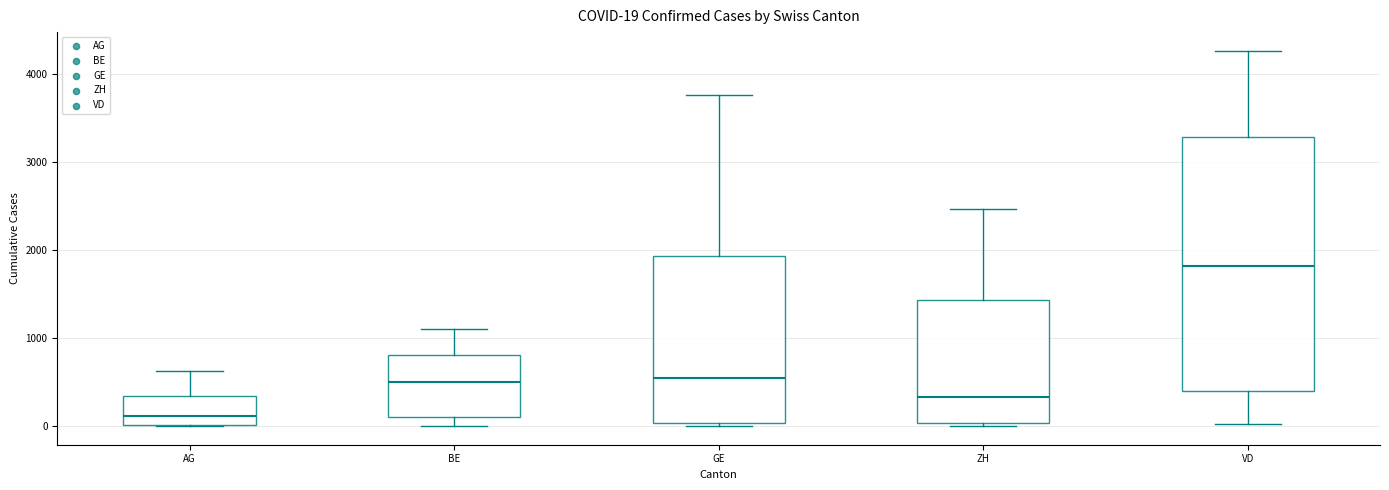

Comparing the boxes themselves (not the whiskers), which one is the tallest?

VD